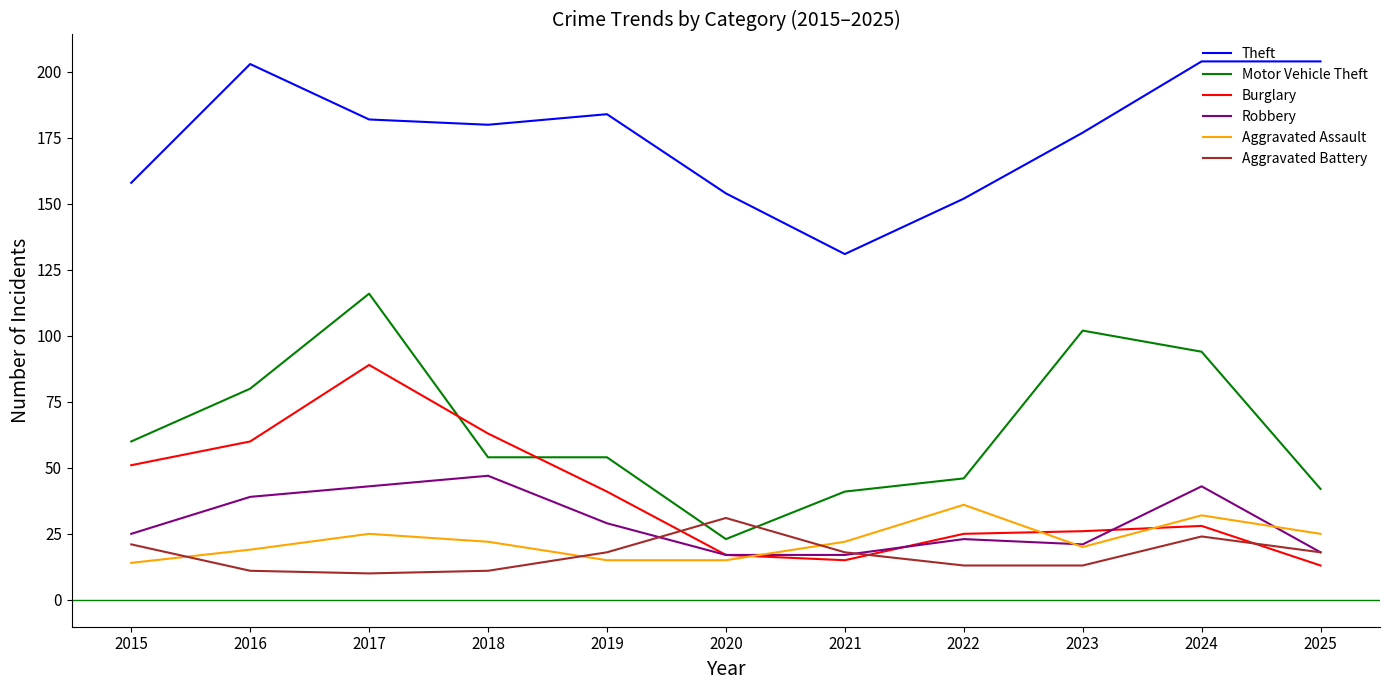

The value of Robbery at 2018 is 47. True or false?

True